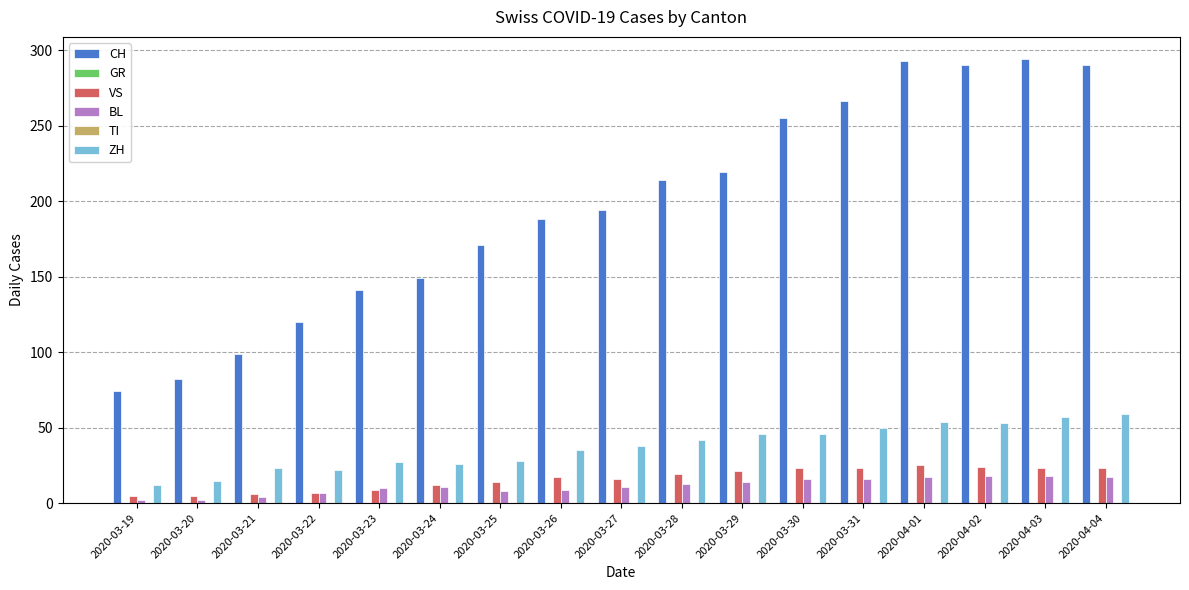

True or false: TI has a value of 0 at 2020-03-26.

True